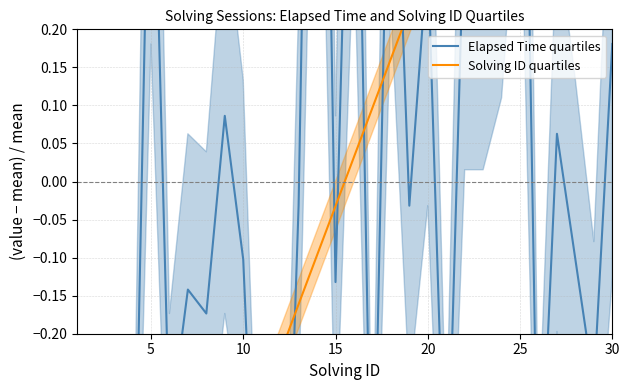

How many lines are shown in the chart?

2